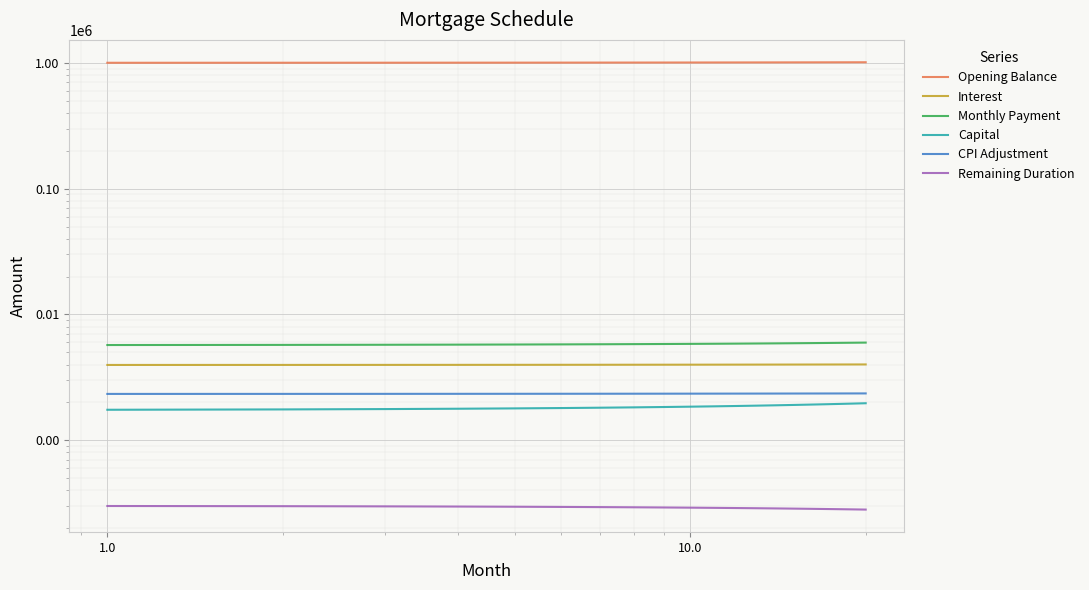

Count the number of data series in this chart.

6